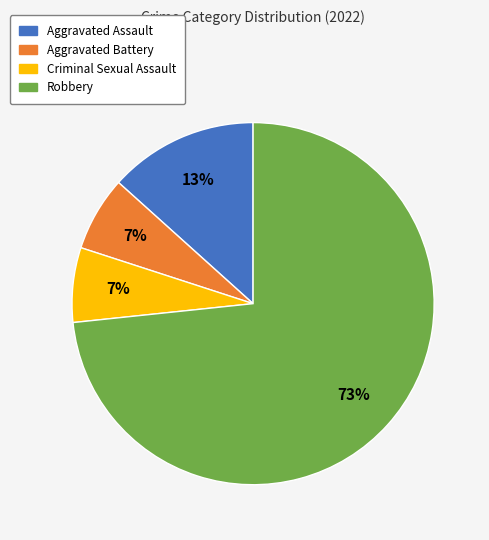

Count the number of slices in the pie.

4